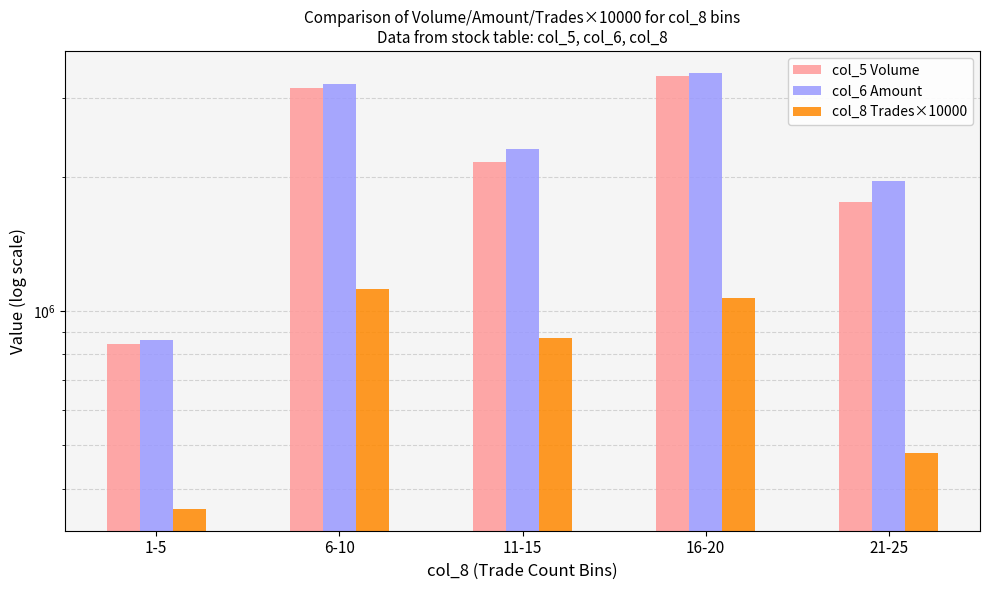

Reading left to right, extract all data points from this chart.

col_5 Volume: 1-5=845000	6-10=3172000	11-15=2161000	16-20=3364000	21-25=1756000
col_6 Amount: 1-5=860780	6-10=3239320	11-15=2304420	16-20=3425590	21-25=1961080
col_8 Trades×10000: 1-5=360000	6-10=1120000	11-15=870000	16-20=1070000	21-25=480000